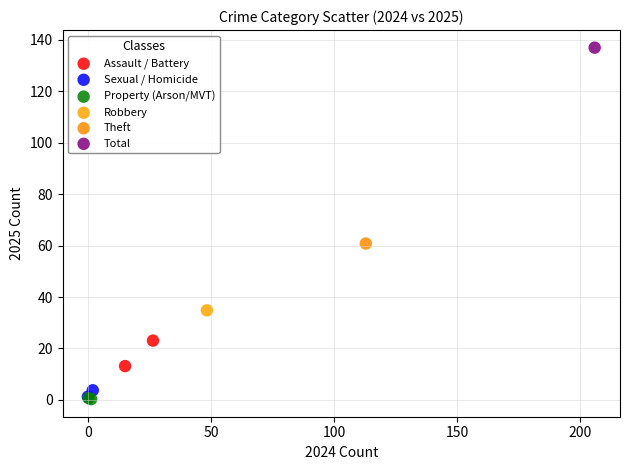

What are all the series names shown in the legend?

Assault / Battery, Sexual / Homicide, Property (Arson/MVT), Robbery, Theft, Total